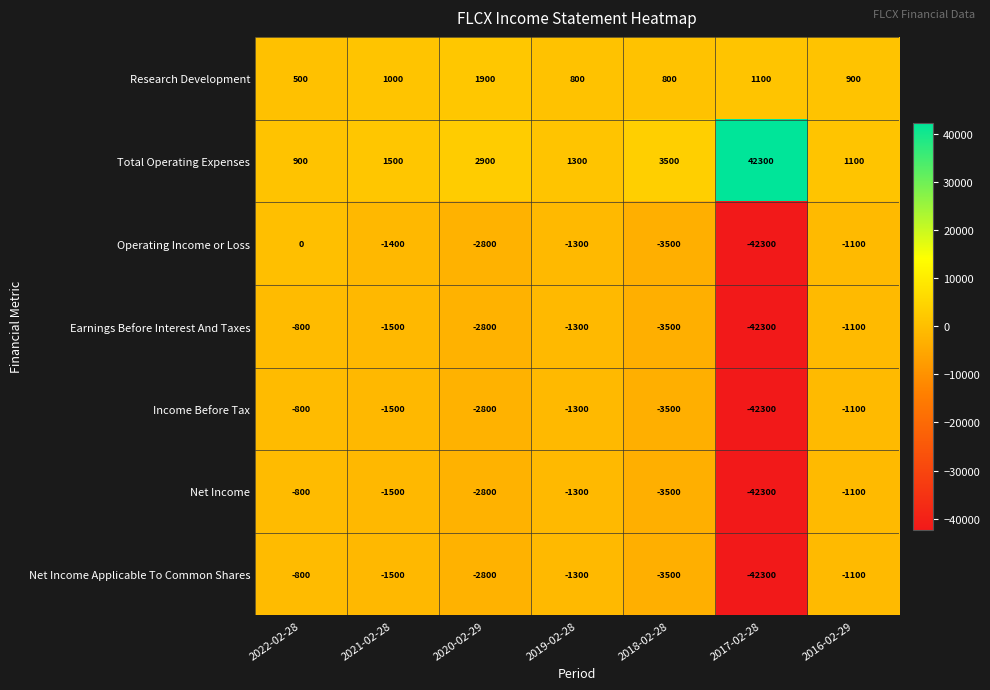

True or false: Earnings Before Interest And Taxes has a value of -1926 at 2016-02-29.

False